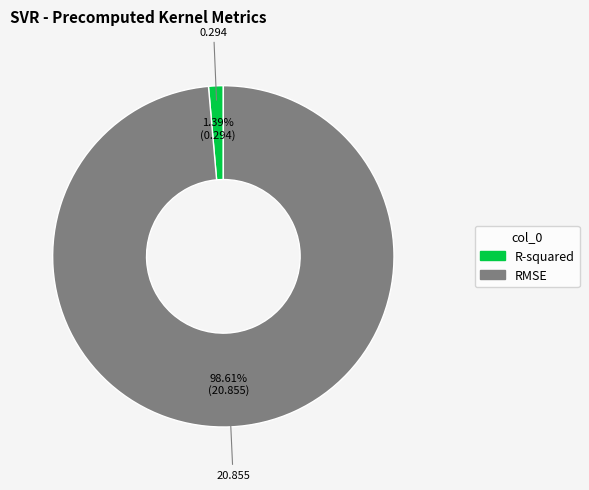

The RMSE slice represents 99% of the pie. True or false?

True